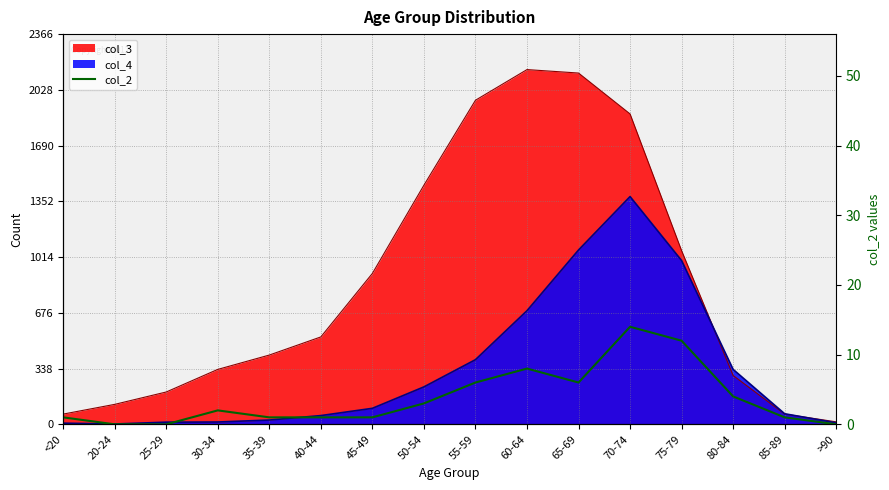

Rank the categories by value from highest to lowest.

70-74, 75-79, 60-64, 55-59, 65-69, 80-84, 50-54, 30-34, <20, 35-39, 40-44, 45-49, 85-89, 20-24, 25-29, >90